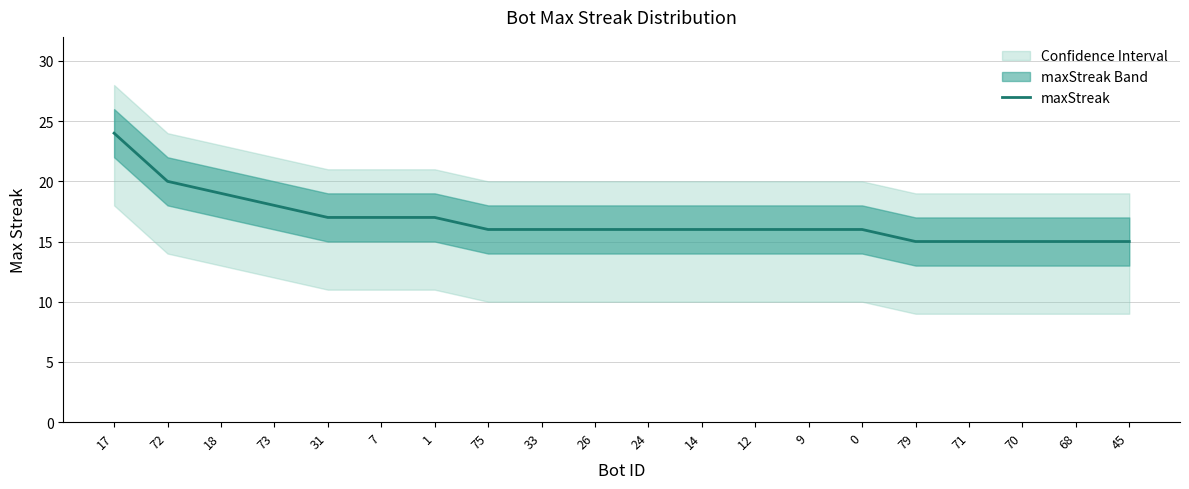

Between 7 and 70, which is larger?

7